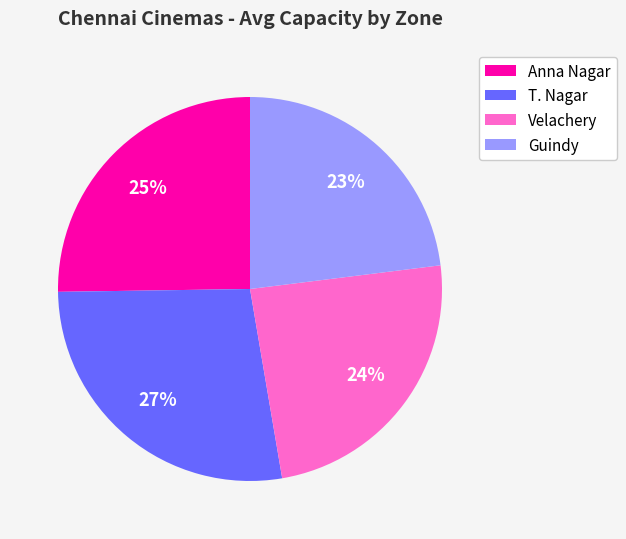

Which has a higher value, Guindy or Anna Nagar?

Anna Nagar